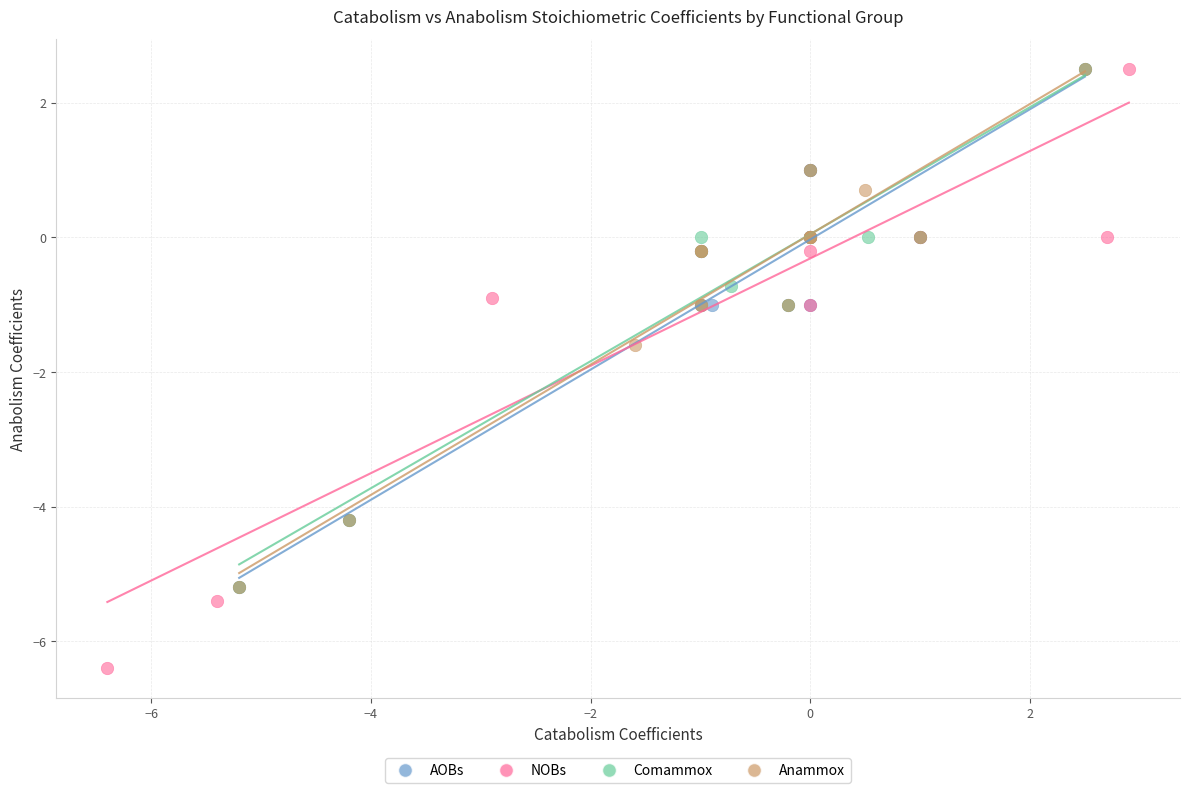

Which series has the largest Y range (max minus min)?

NOBs